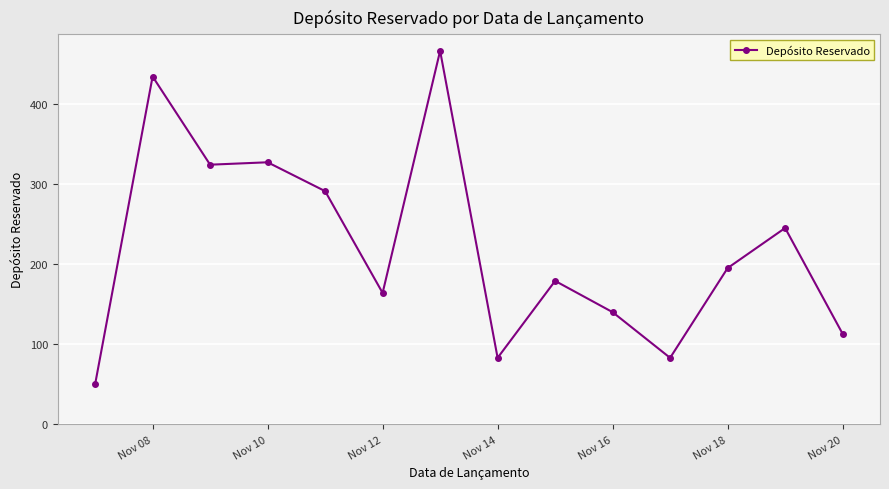

What is the value of the 8th point from the left?

83